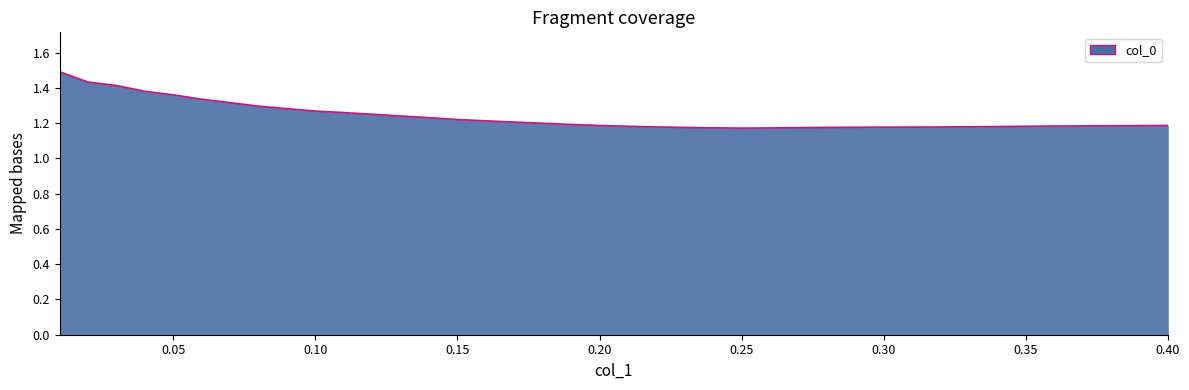

What is the difference between the maximum and minimum values?

0.3